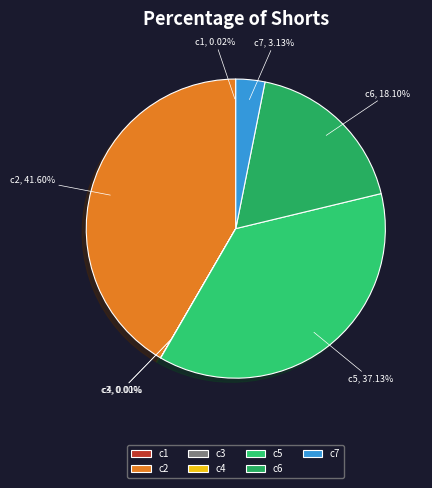

Is there any slice that represents more than half of the pie?

No